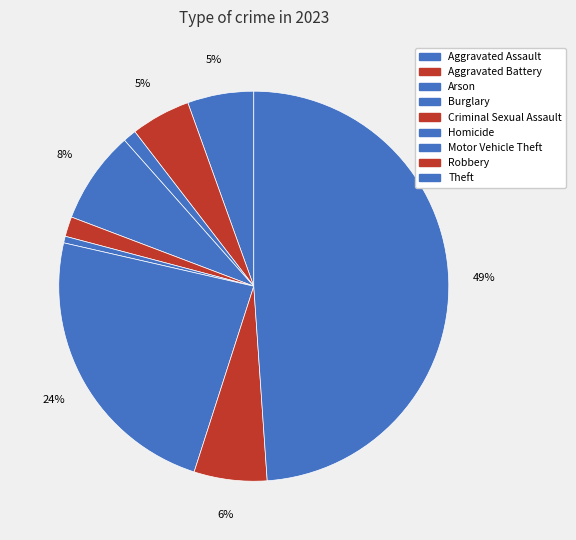

To the nearest percent, what is the combined percentage of Motor Vehicle Theft and Theft?

73%